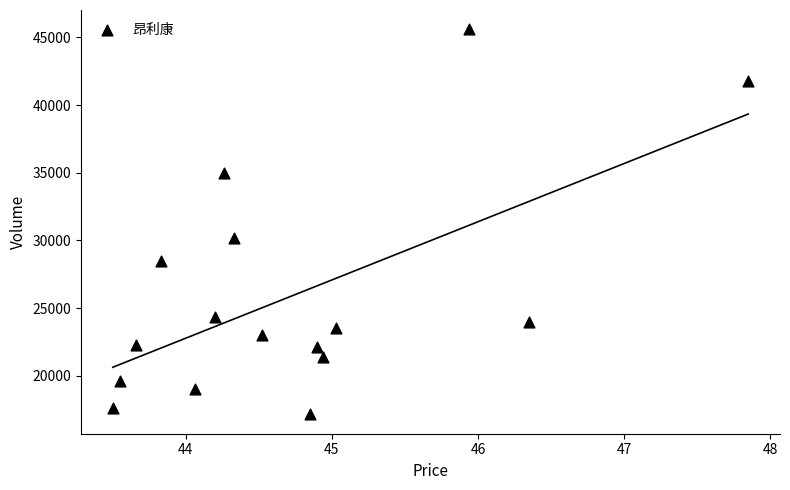

What Y value in the scatter plot is closest to 31371?

30193